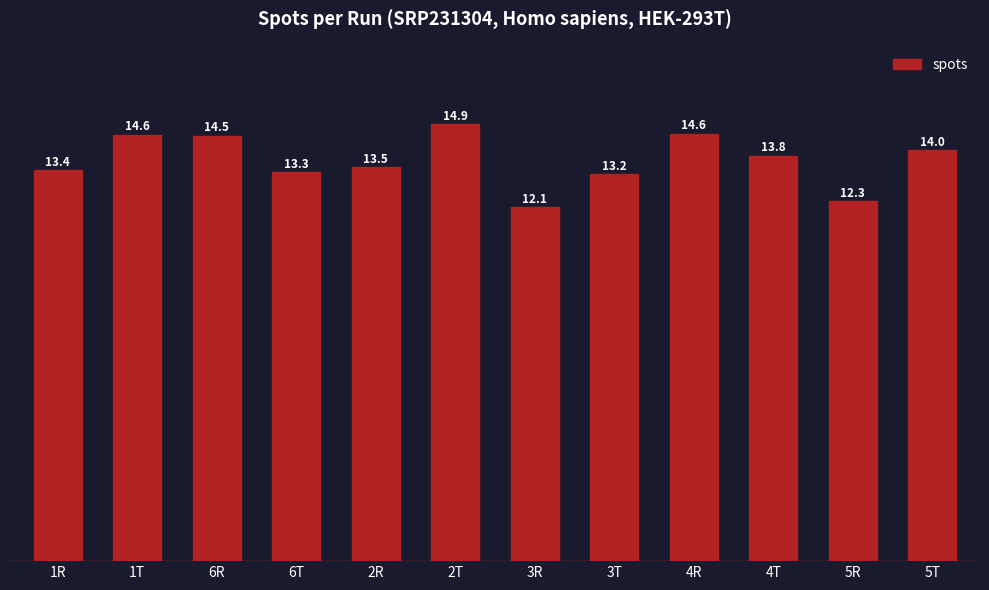

Between 1R and 4R, which is larger?

4R